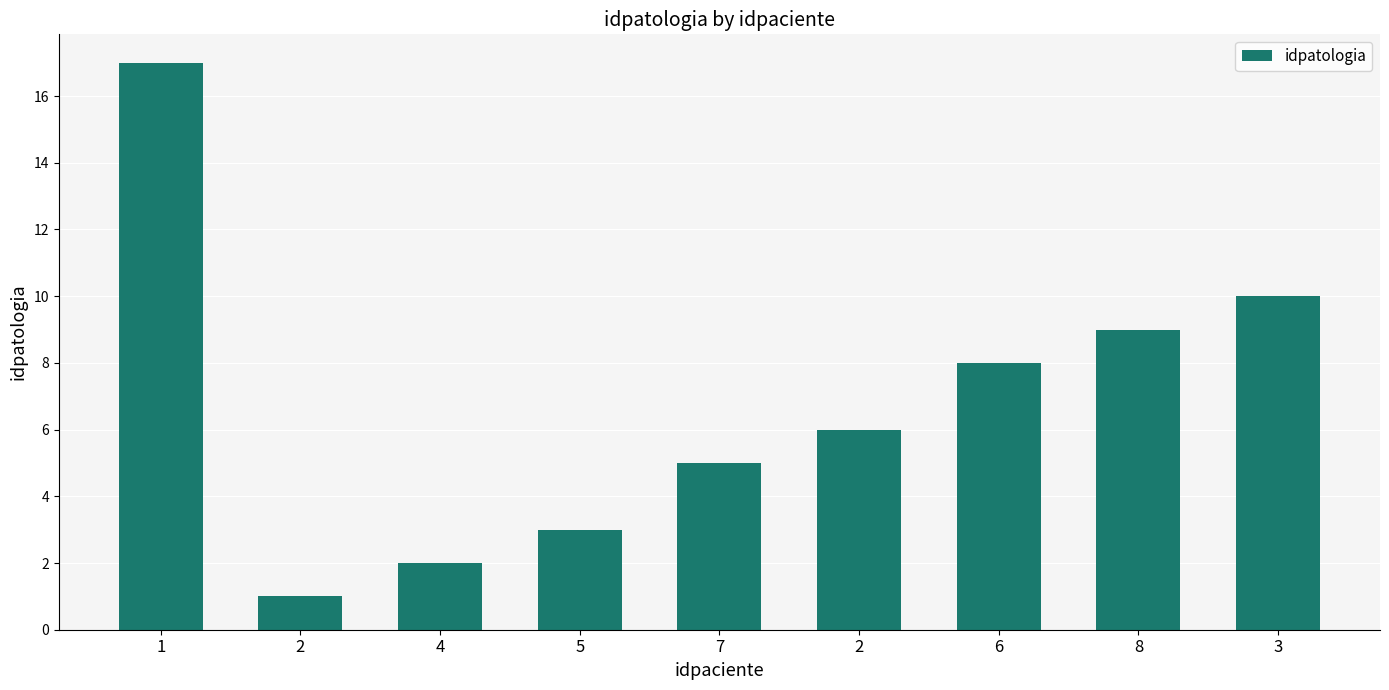

What is the label of the 8th bar from the left?

8